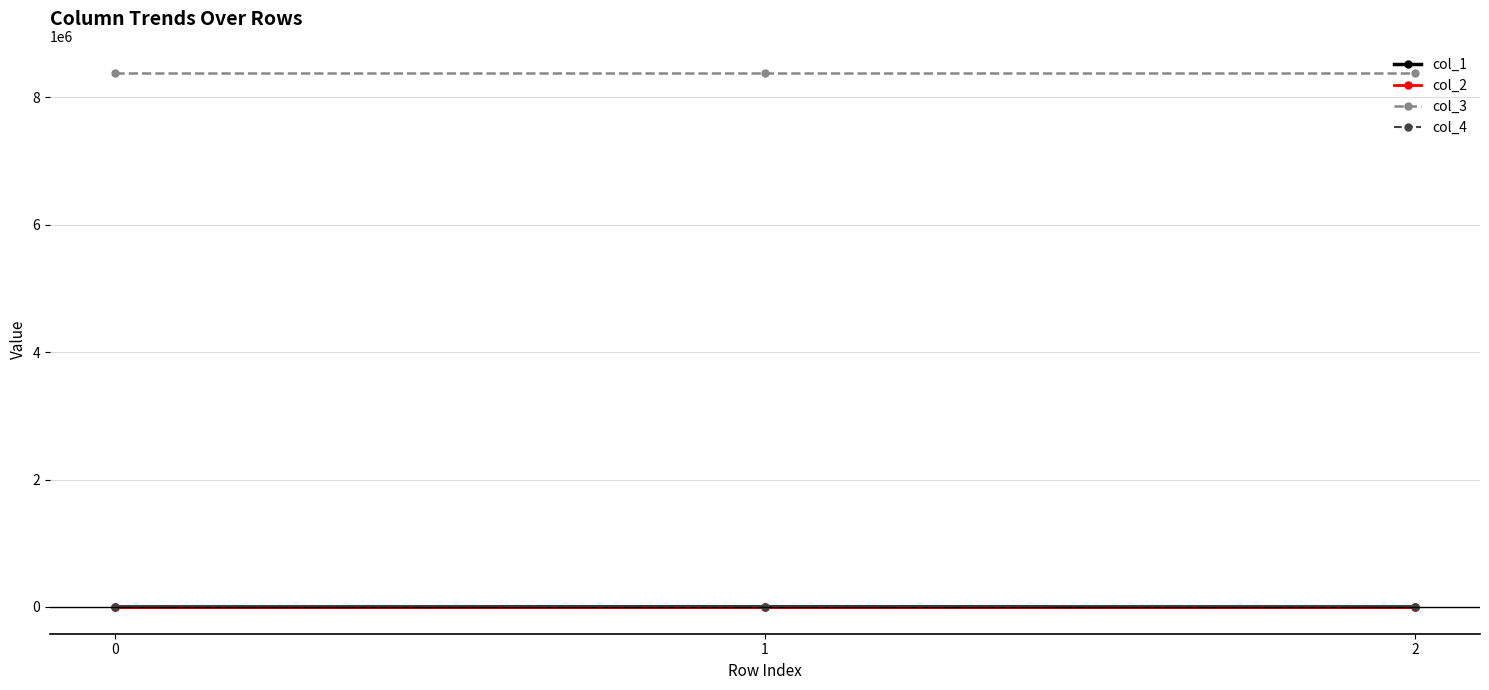

What is the sum of the col_2 values at 2 and 0?

-0.1